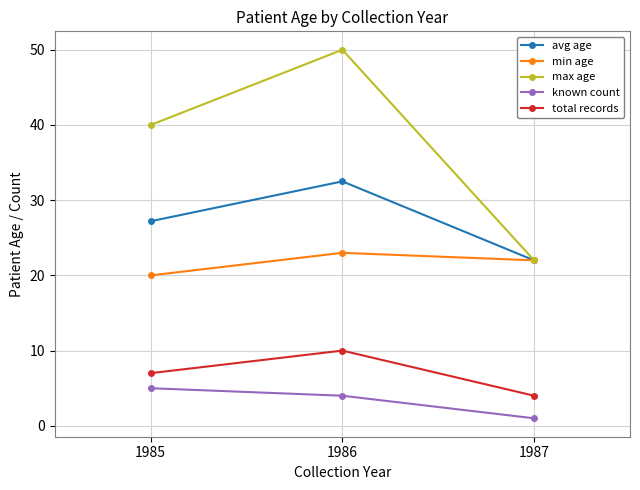

How many series are shown in this chart?

5